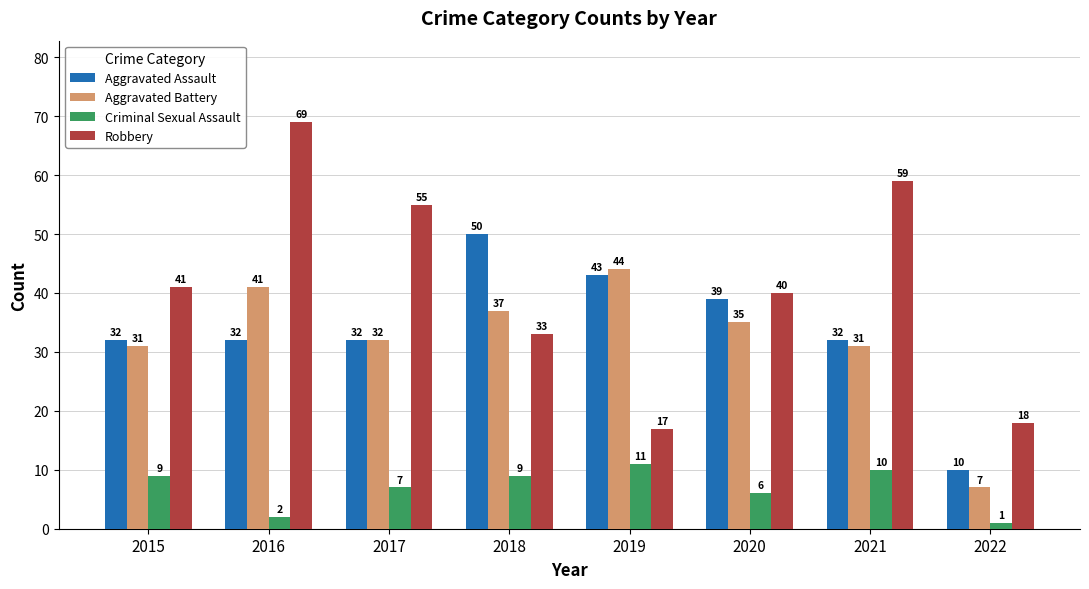

What is the sum of all Criminal Sexual Assault values?

55